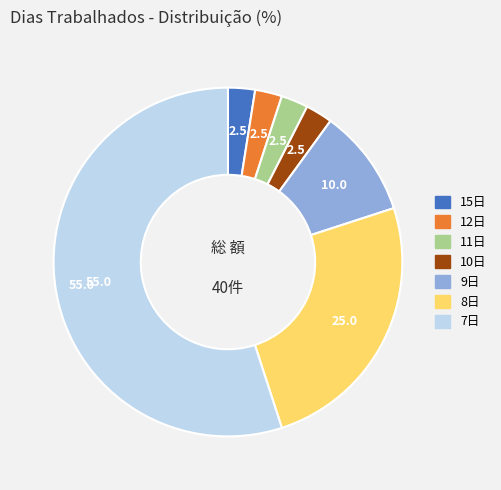

Does any single category account for the majority?

Yes